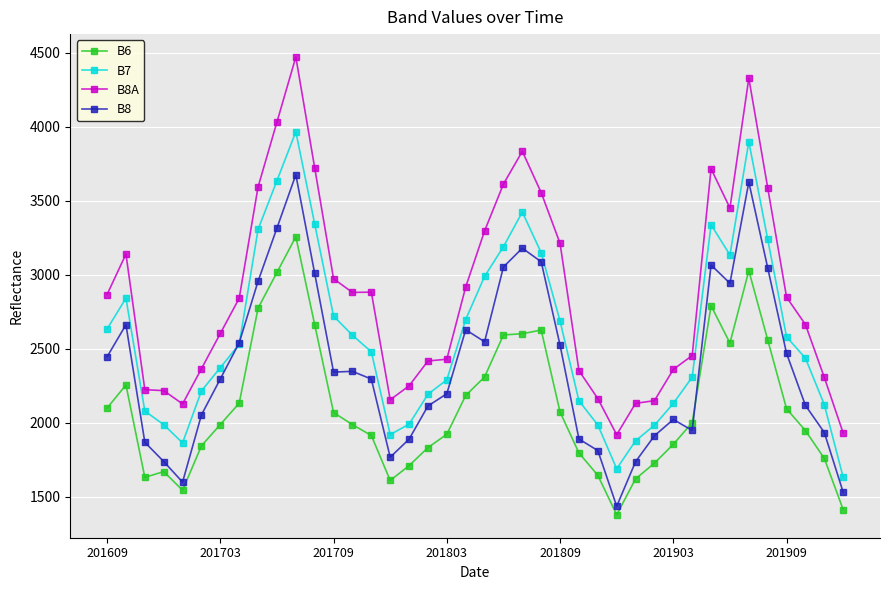

How many values in the B8 series are below 2343?

20